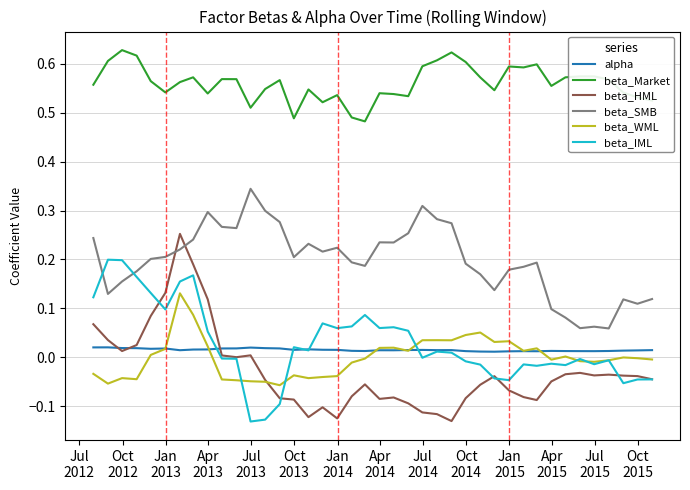

List the series in order of their peak value, lowest first.

alpha, beta_WML, beta_IML, beta_HML, beta_SMB, beta_Market